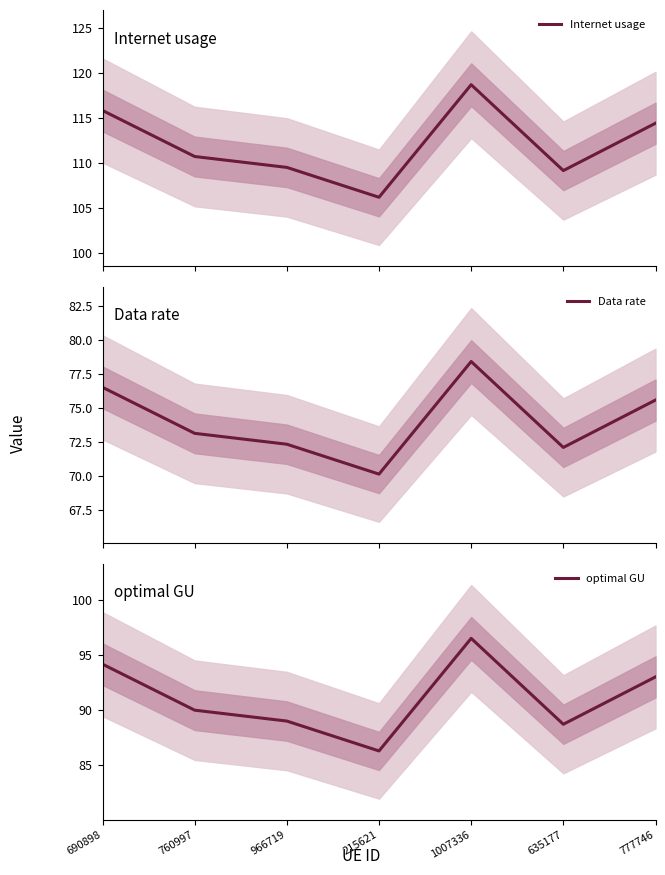

What position from the left is 760997?

2